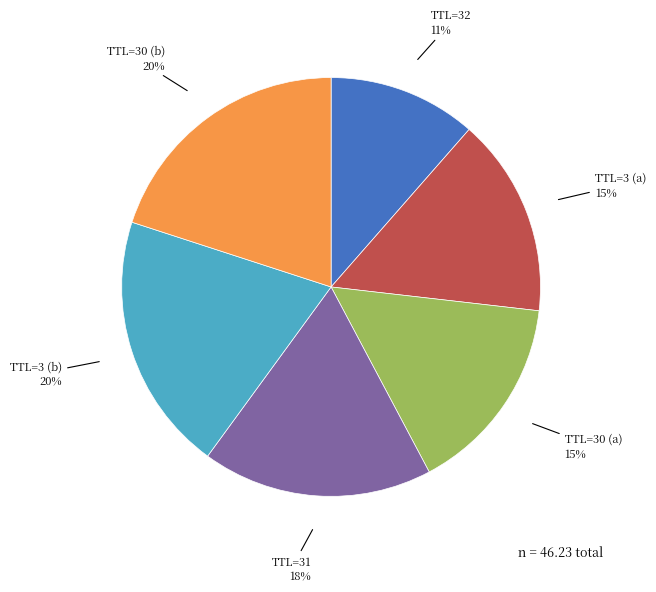

Is there any slice that represents more than half of the pie?

No